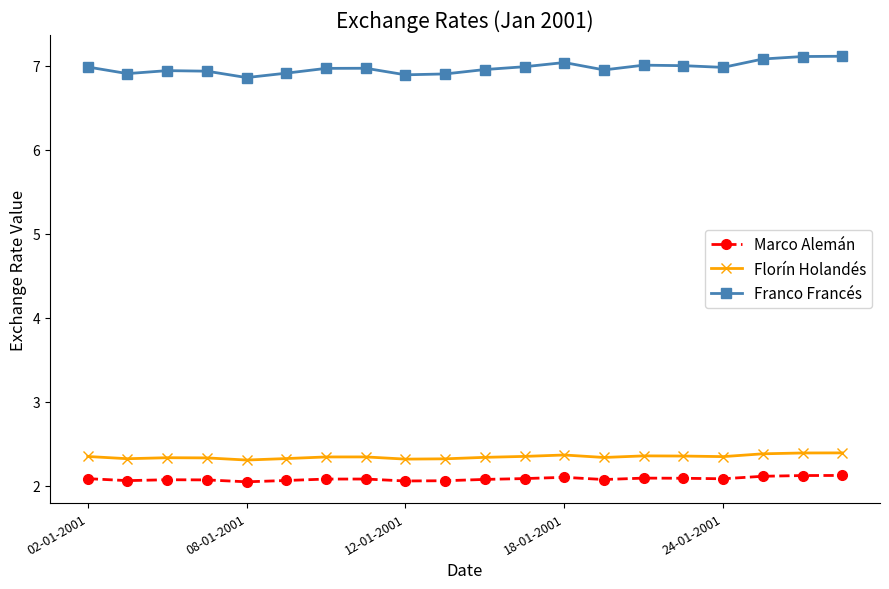

Is this an area chart (filled region under the line)?

No